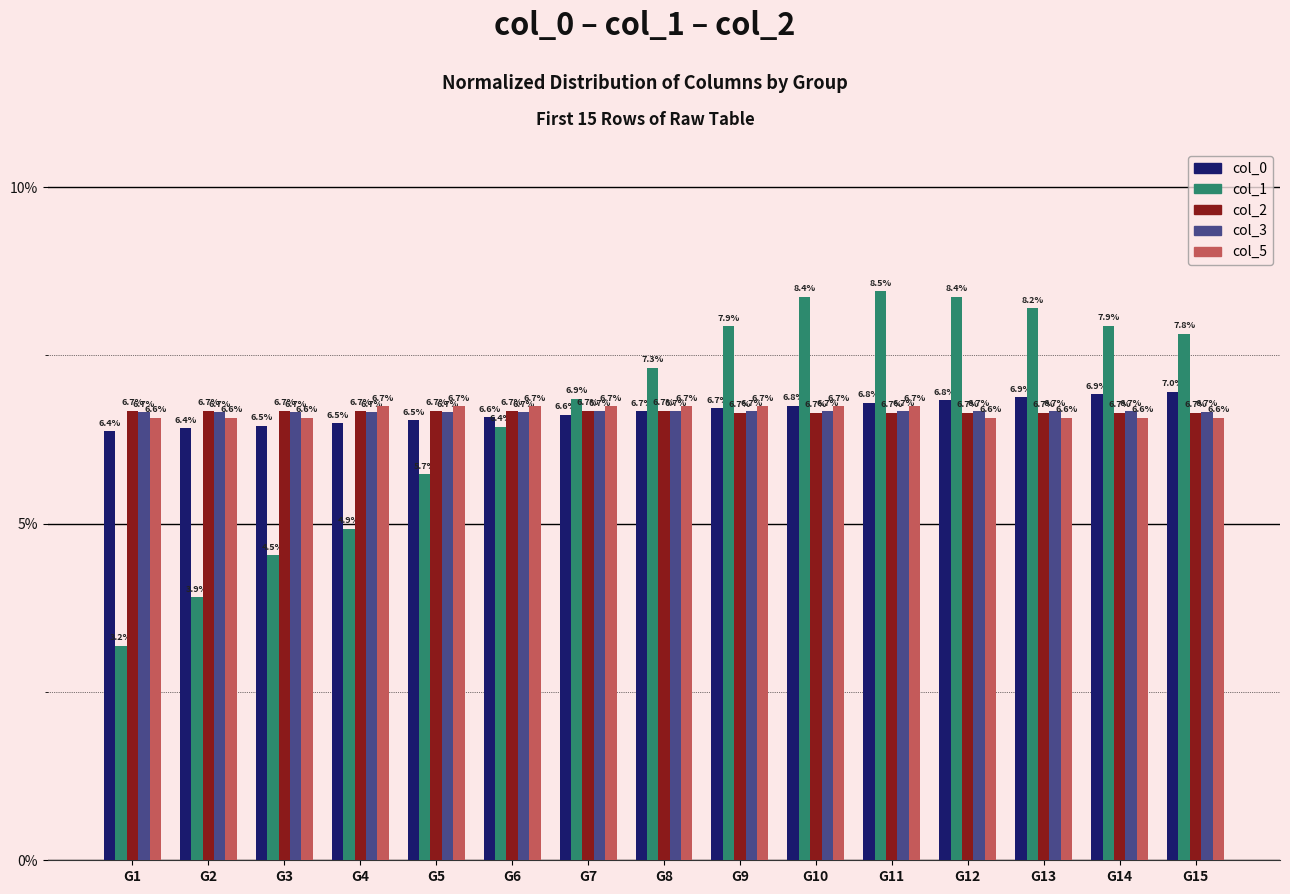

Which series has the widest spread of values?

col_1